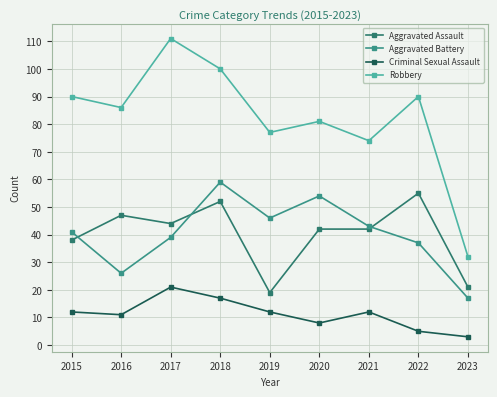

What is the value of the Aggravated Battery point at the 4th from the left?

59